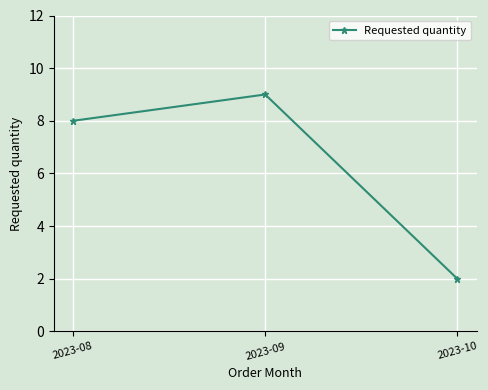

Between 2023-08 and 2023-10, which is larger?

2023-08